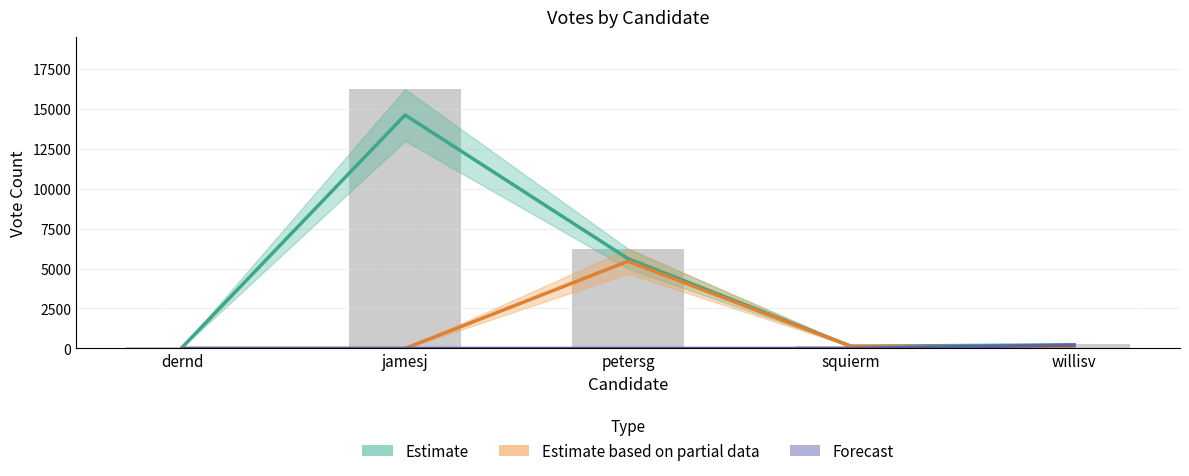

Does the chart contain any negative values?

No